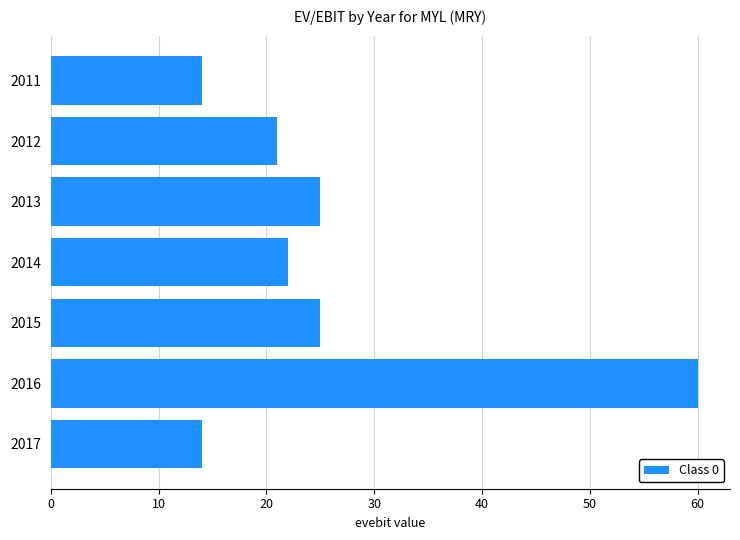

Read the value at 2017.

14